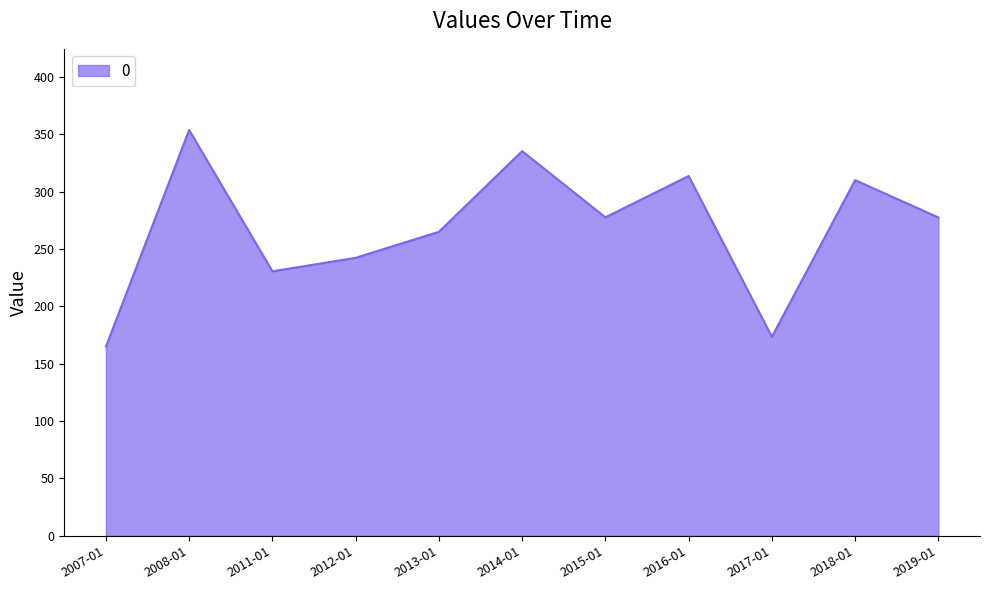

What is the difference between the maximum and minimum values?

188.8